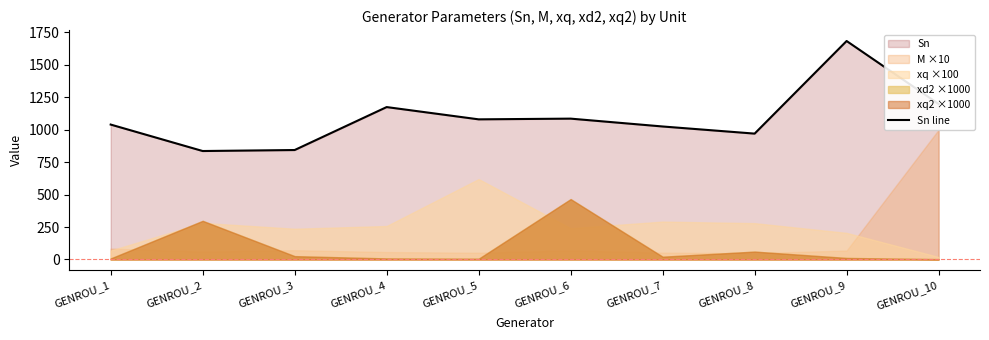

Which category has the highest value across all series?

GENROU_9